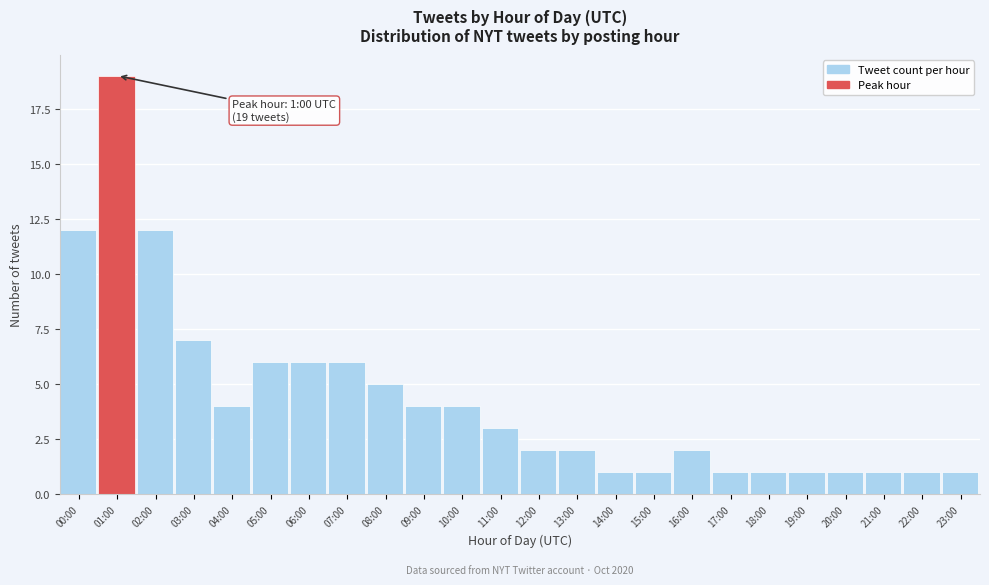

Reading right to left, list all the values displayed in this chart.

1	1	1	1	1	1	1	2	1	1	2	2	3	4	4	5	6	6	6	4	7	12	19	12